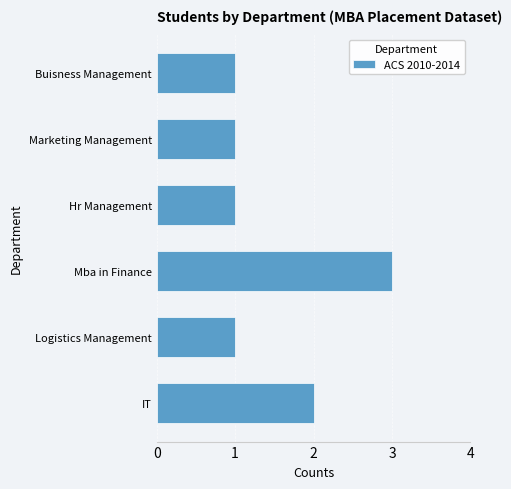

The chart shows a value of 1 at Logistics Management. True or false?

True